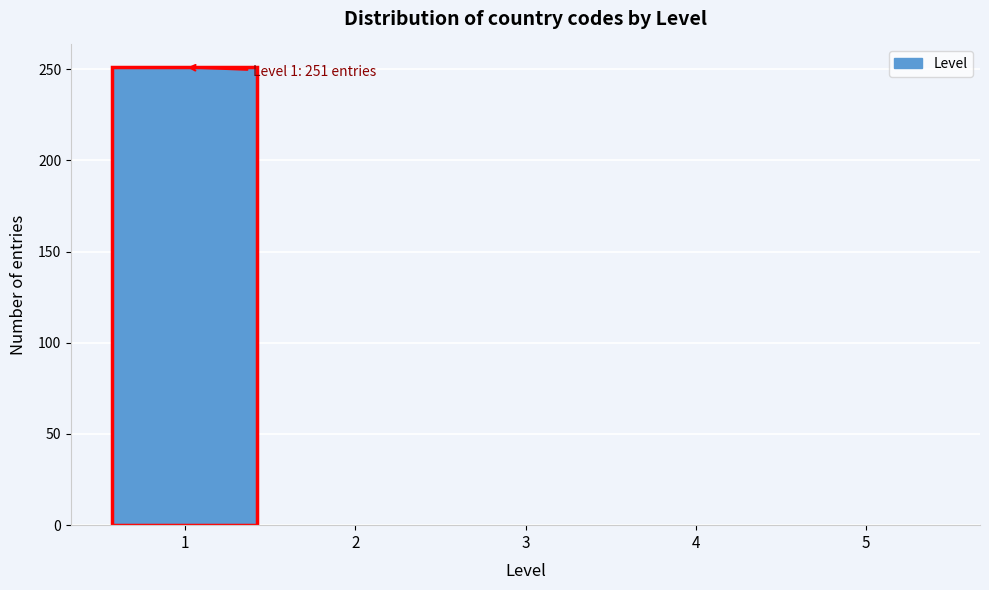

Over which range of the x-axis is the bar tallest?

0.5 to 1.5